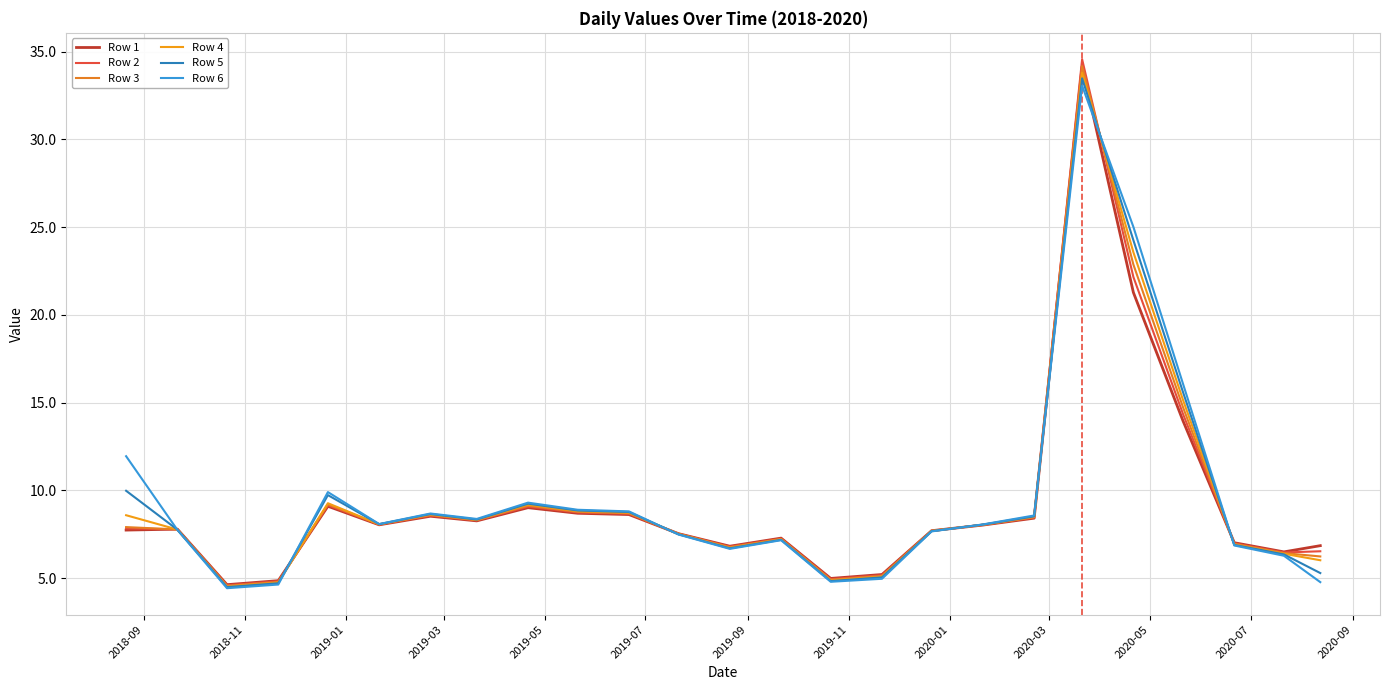

Does the chart display data point markers on the line(s)?

No